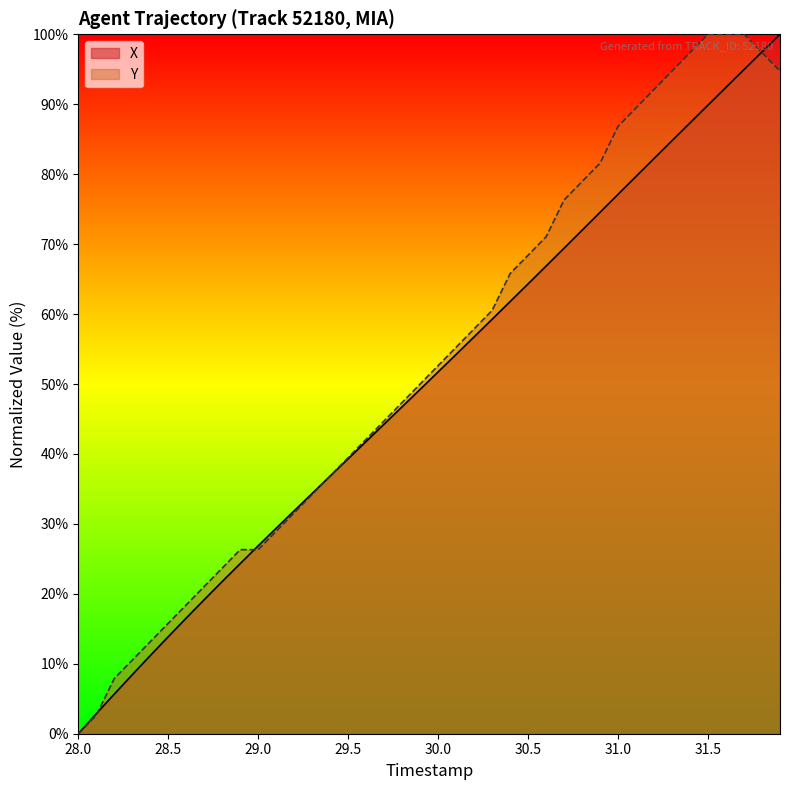

How many lines are shown in the chart?

2